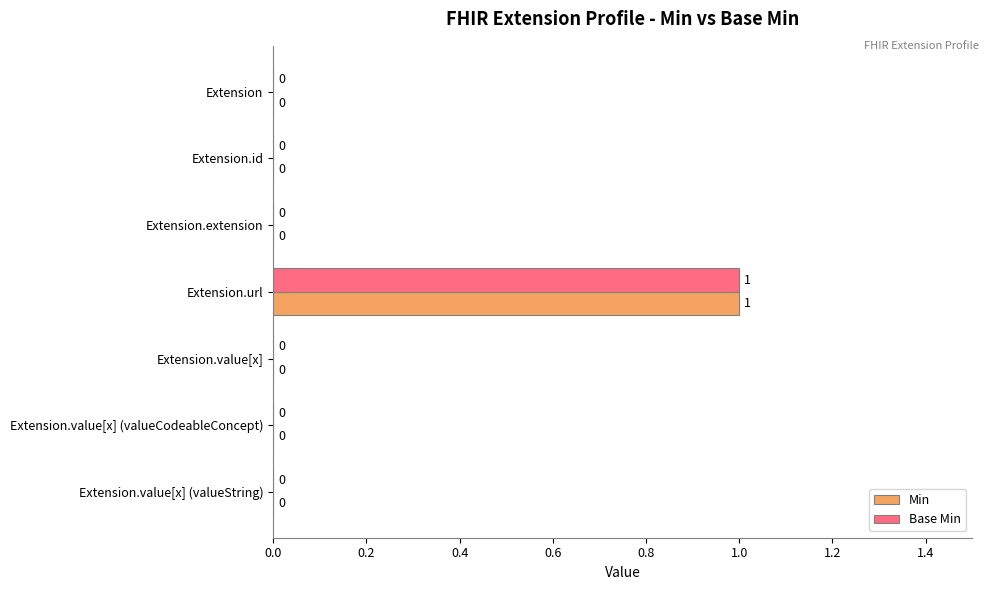

Is it true that Min equals 1 at Extension.url?

True